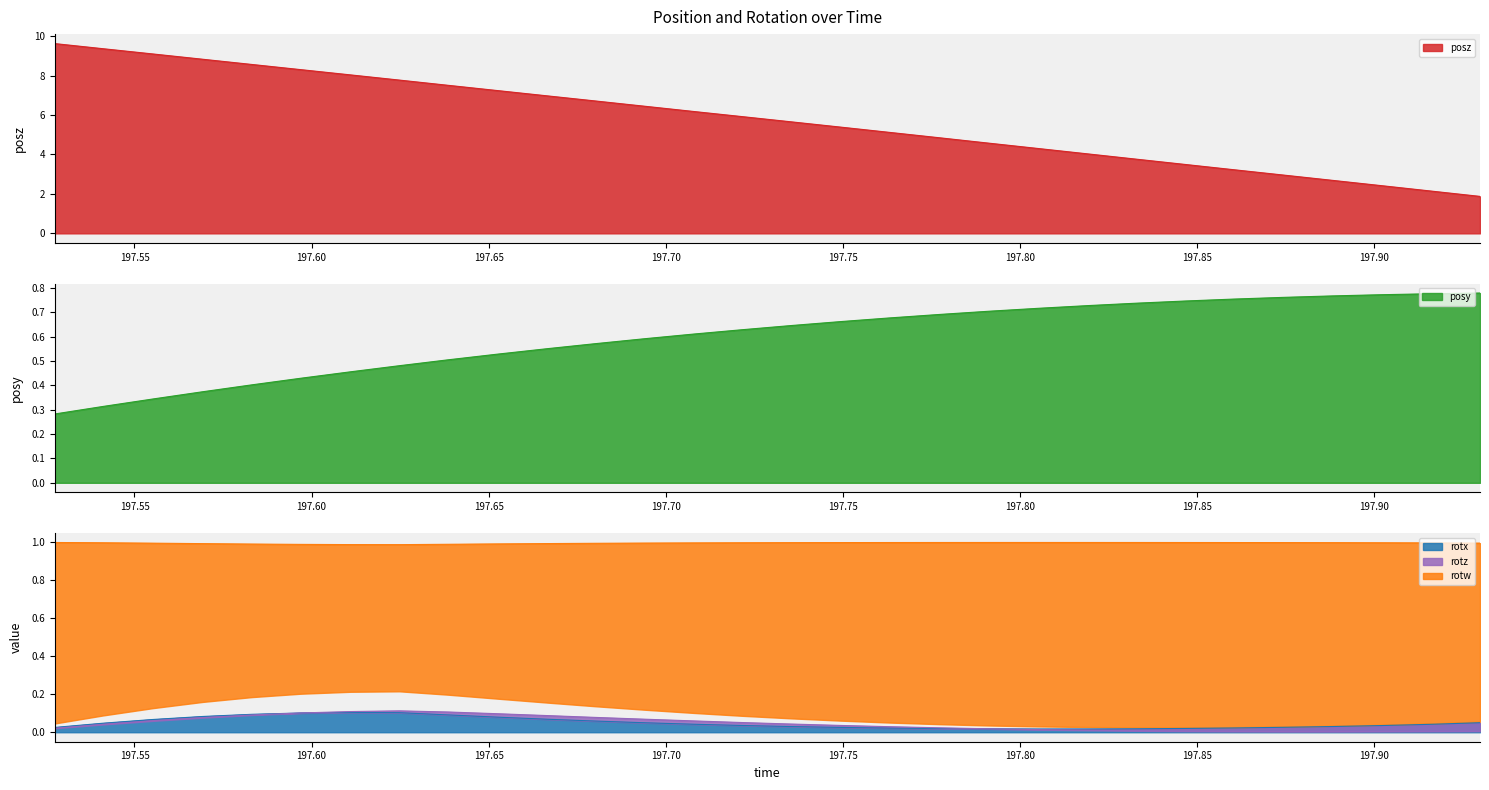

At which label does rotx reach its minimum?

197.8051